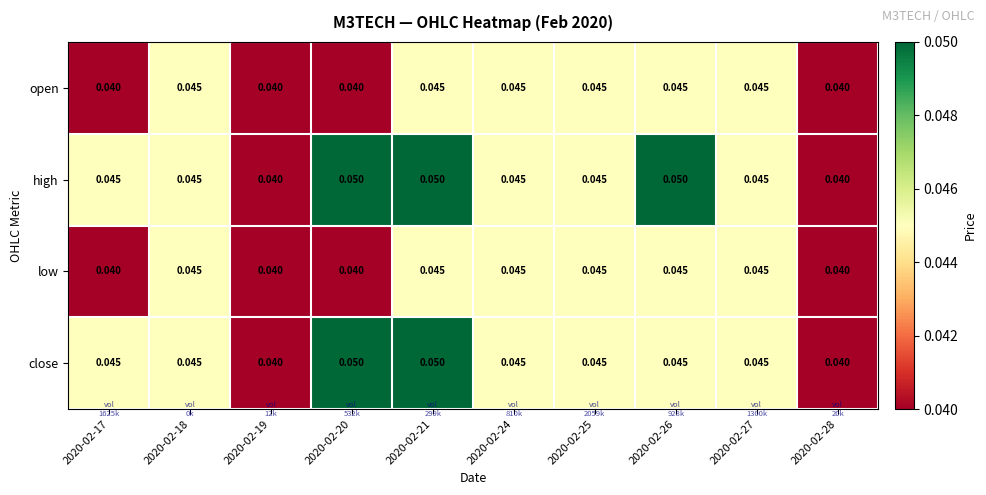

Is the value of close at 2020-02-20 greater than the value of open at 2020-02-18?

Yes